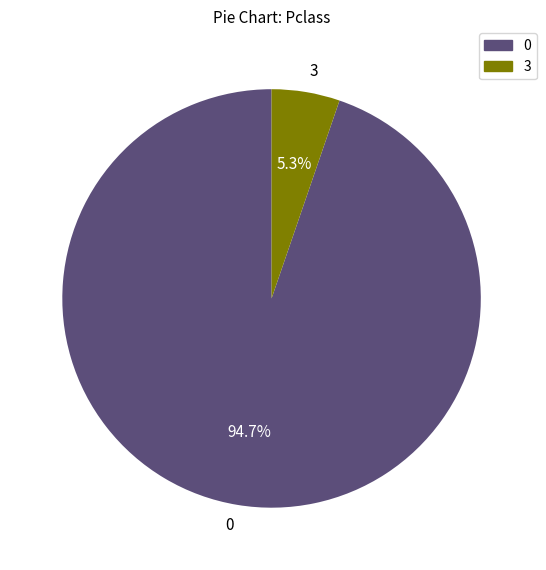

How many slices are in this pie chart?

2